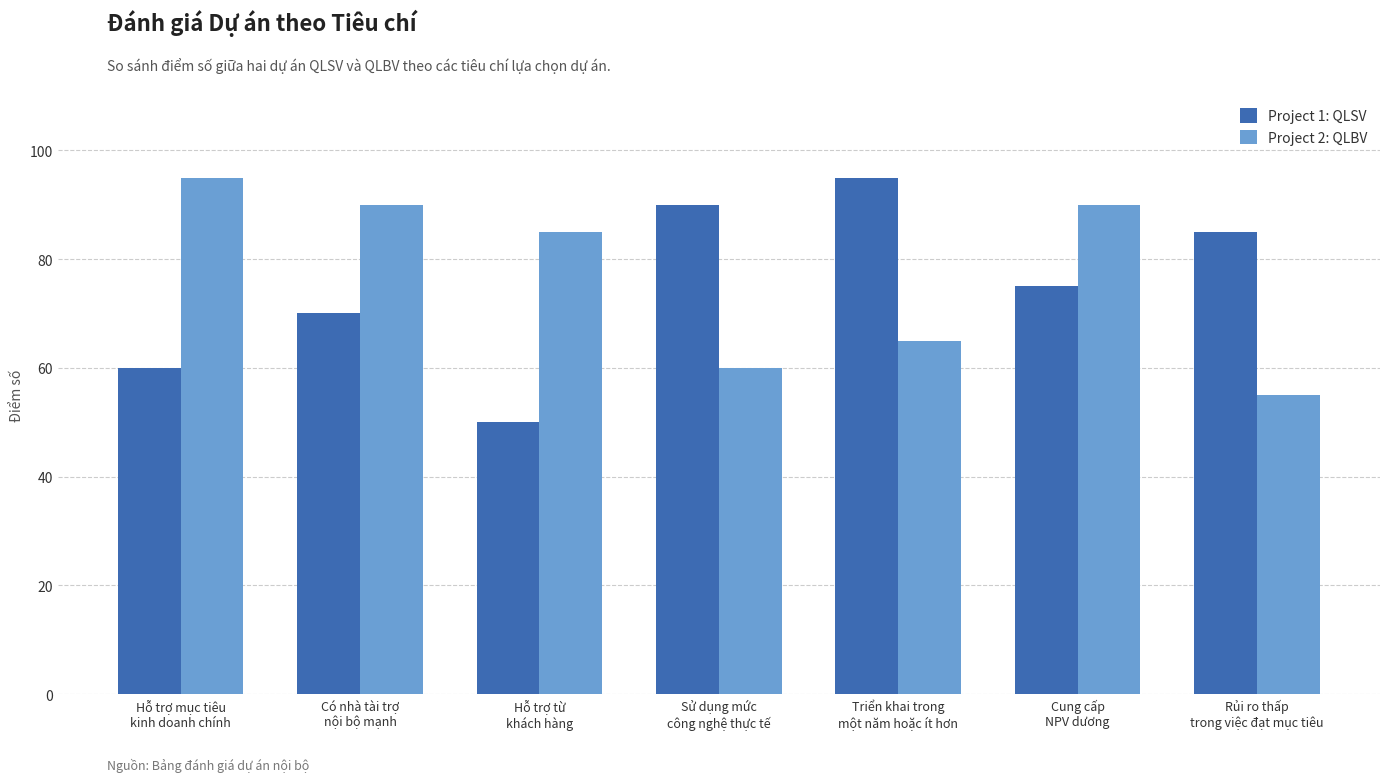

What are all the series names shown in the legend?

Project 1: QLSV, Project 2: QLBV